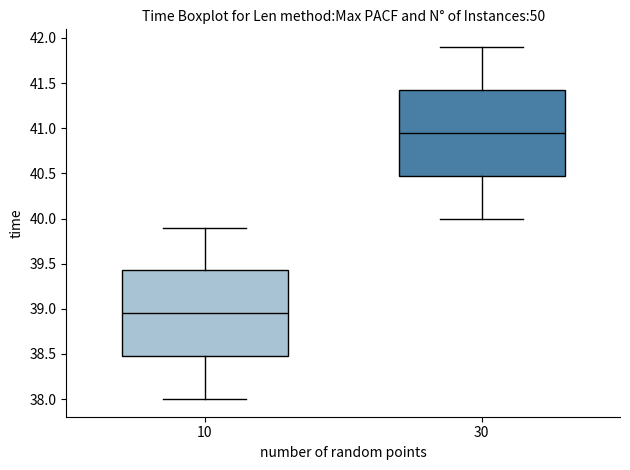

Where is the upper edge of the box at x = 10 on the y-axis? The values are not printed on the chart, so give them approximately, as read against the axis.

39.45